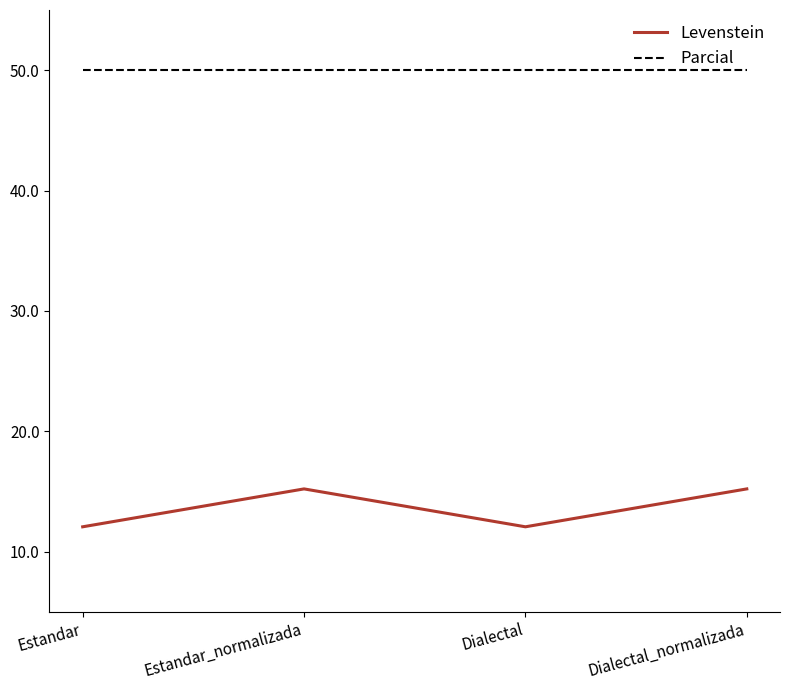

What is the lowest value of the Levenstein series?

12.1